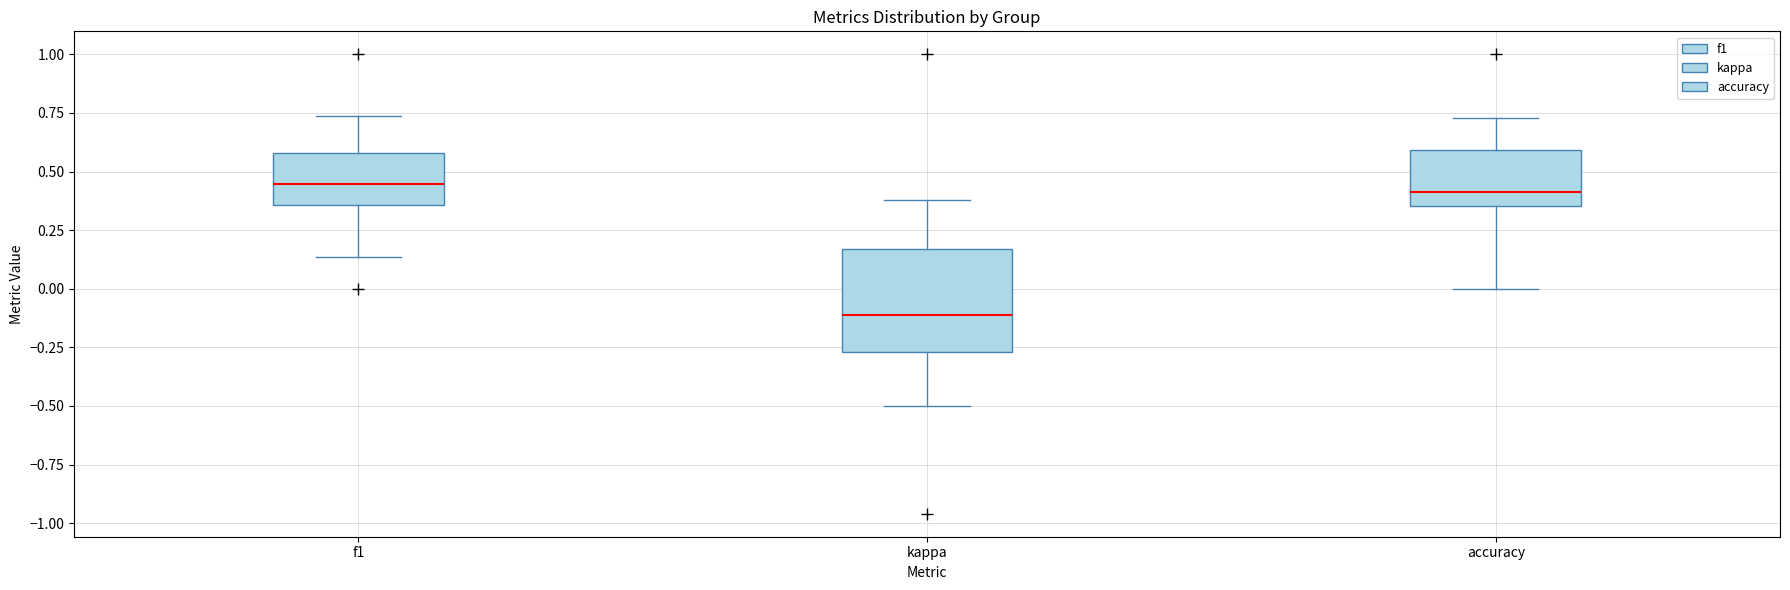

Reading left to right, read every box against the y-axis: the position of its median line, the range the box covers, and the ends of its whiskers. The values are not printed on the chart, so give them approximately, as read against the axis.

f1: median 0.45, box 0.35 to 0.60, whiskers 0.15 to 0.75
kappa: median -0.10, box -0.25 to 0.15, whiskers -0.50 to 0.40
accuracy: median 0.40, box 0.35 to 0.60, whiskers 0.00 to 0.75